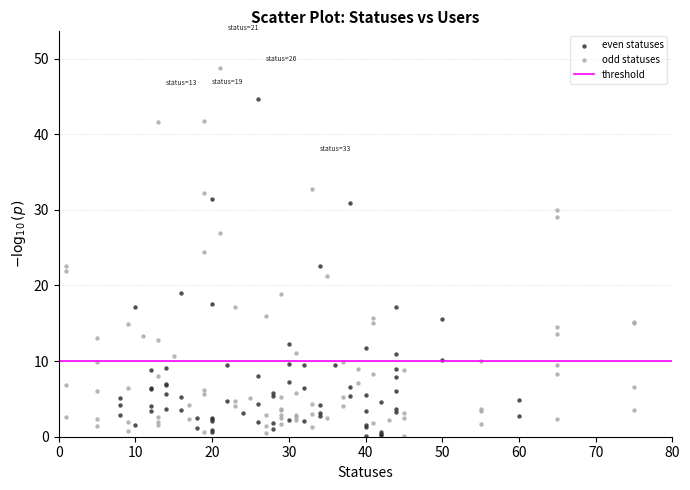

Which series has the largest Y range (max minus min)?

odd statuses